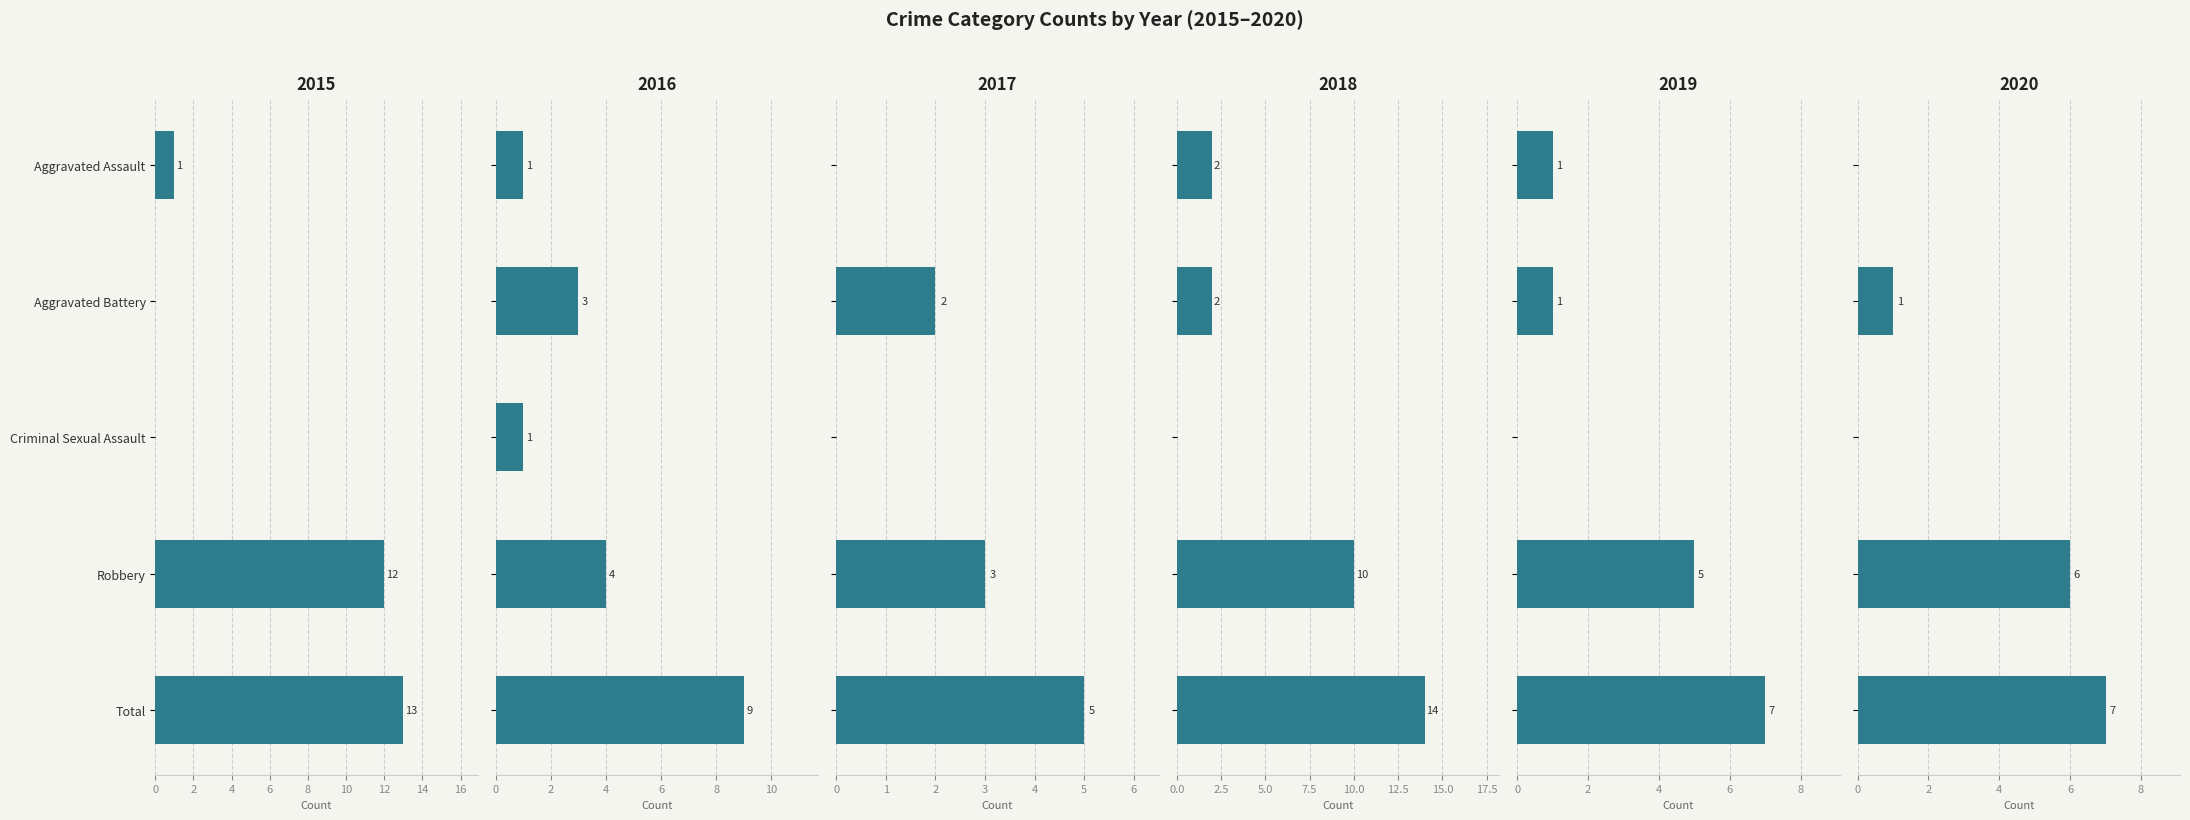

What are all the series names shown in the legend?

2015, 2016, 2017, 2018, 2019, 2020